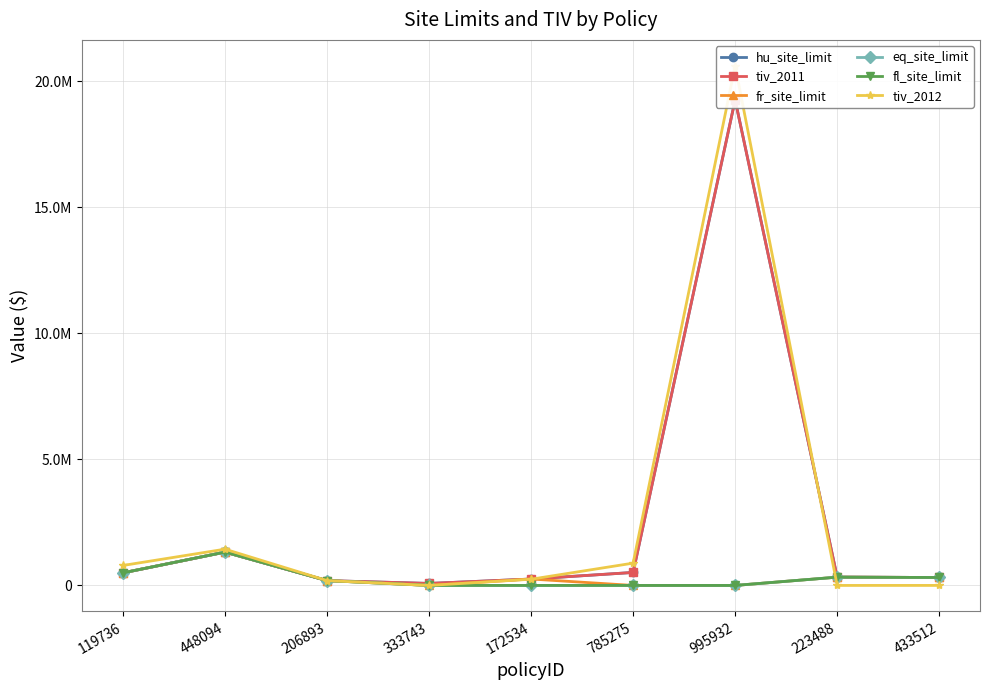

What is the spread (max minus min) of values at 785275?

884419.2